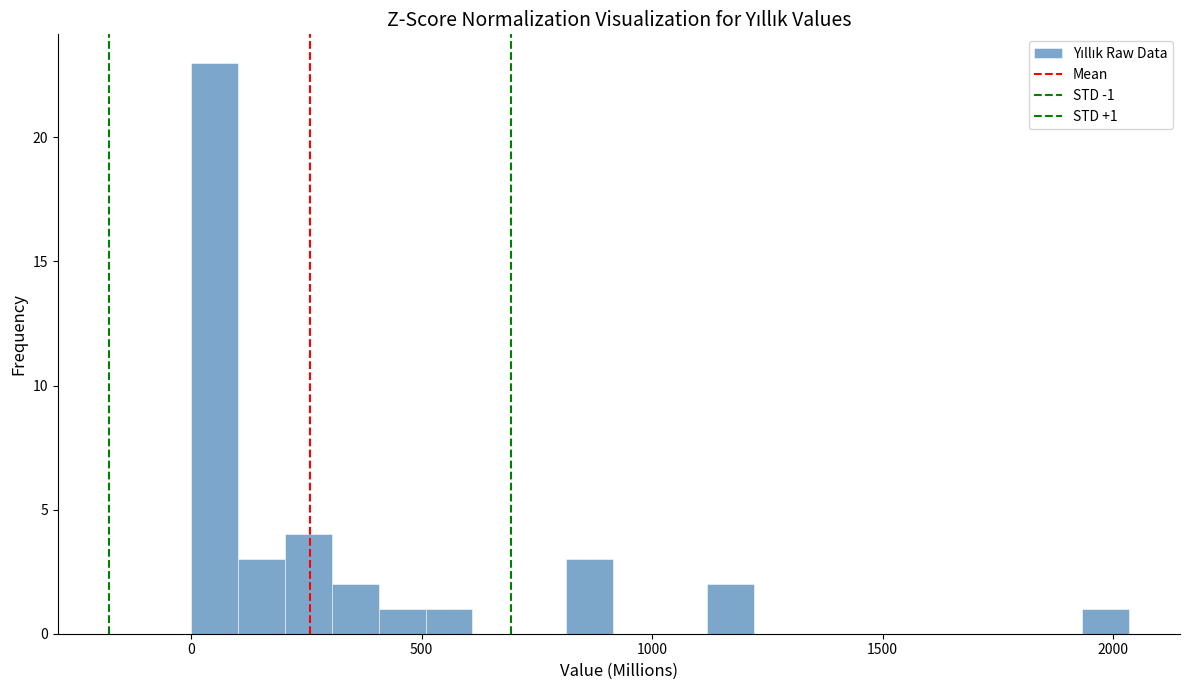

Read against the x-axis, roughly where is the centre of the tallest bar?

50